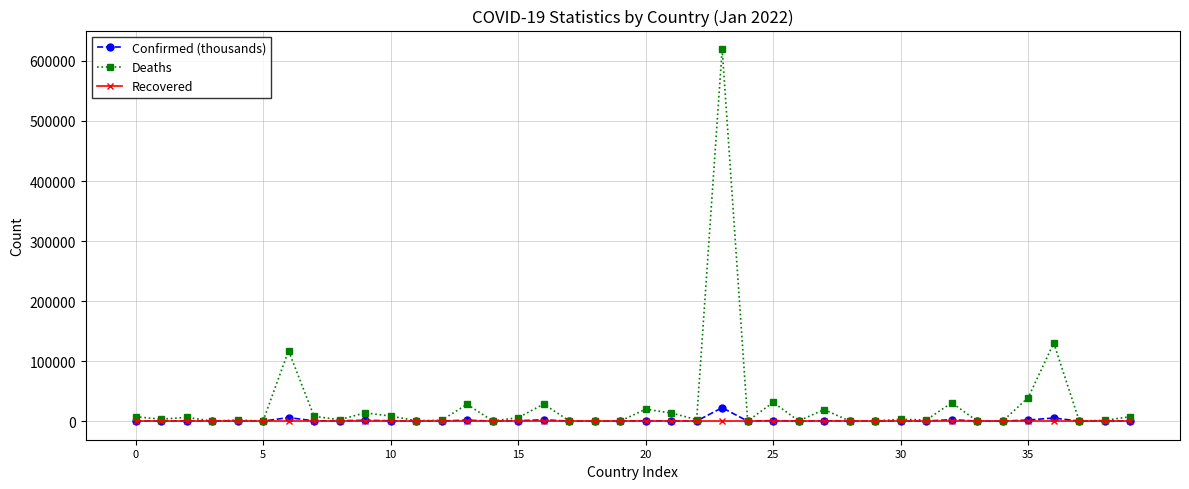

What is the difference between the maximum and second lowest values in the Confirmed (thousands) series?

22323.8